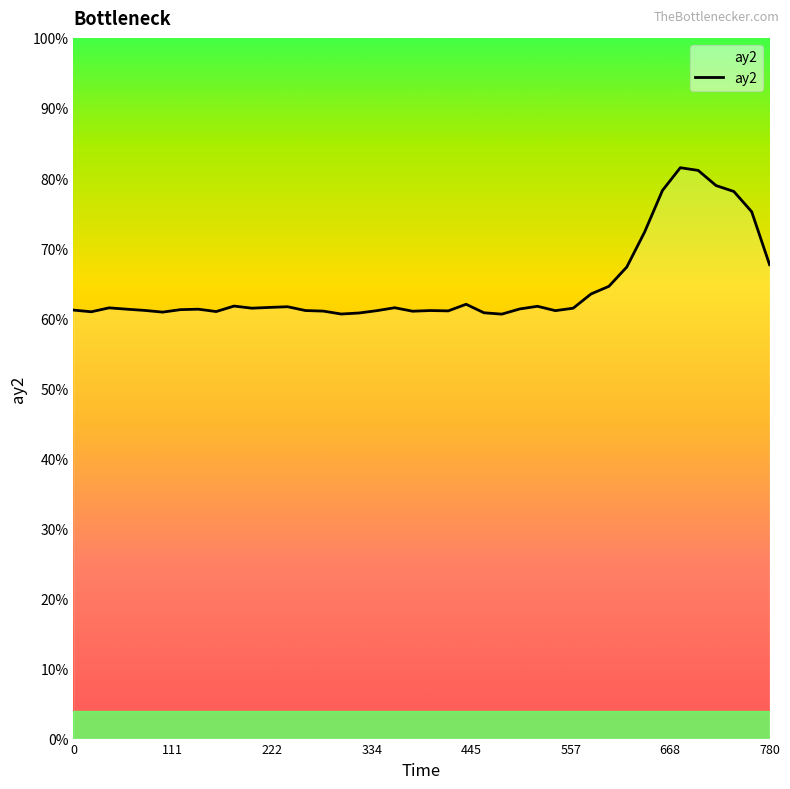

Does the chart have visible grid lines?

No